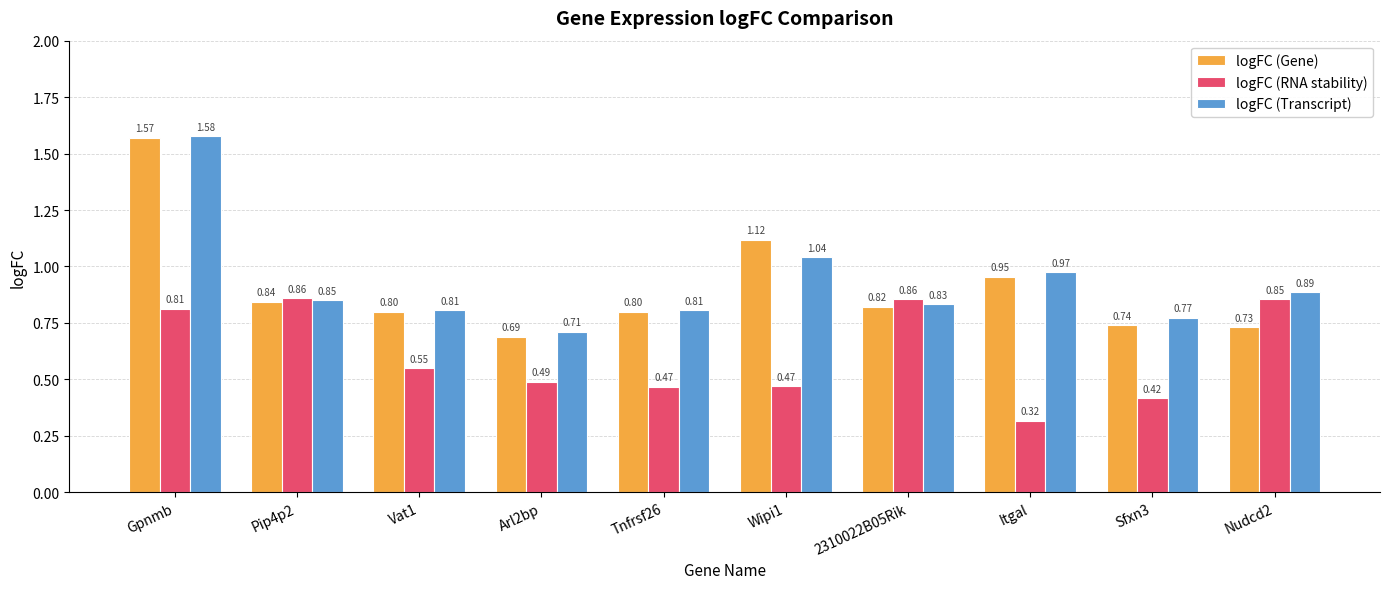

At which category does the chart reach its minimum across all series?

Itgal